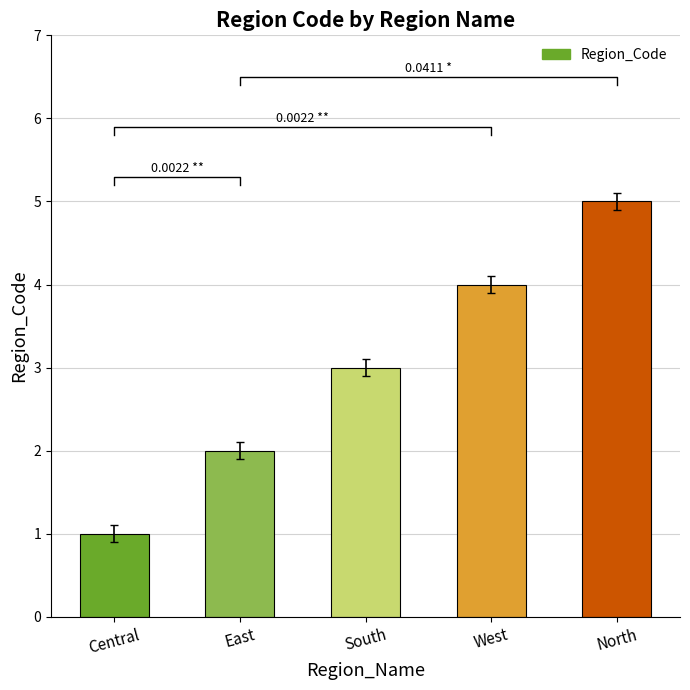

The chart shows a value of 3 at East. True or false?

False